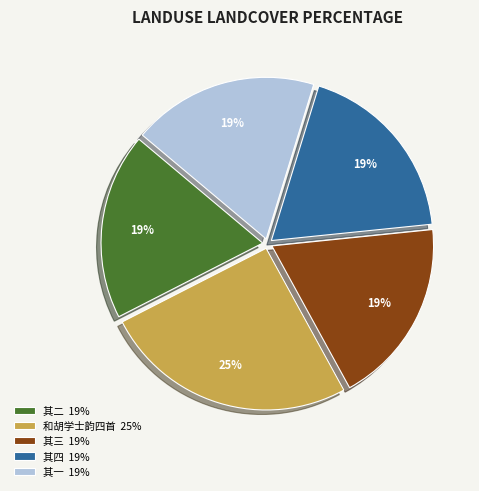

Count the number of slices in the pie.

5